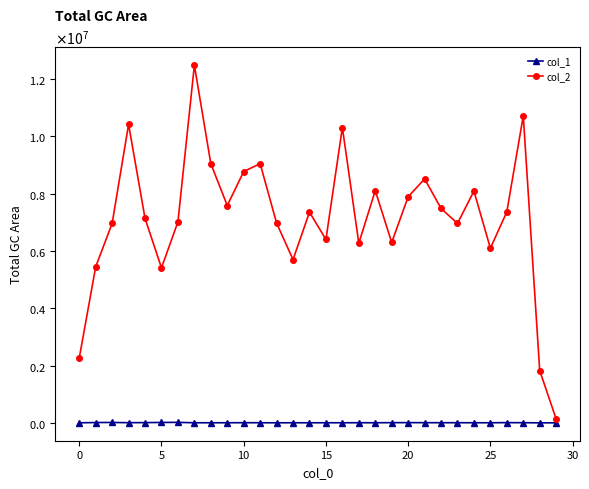

What is the label of the 21st point from the left?

20